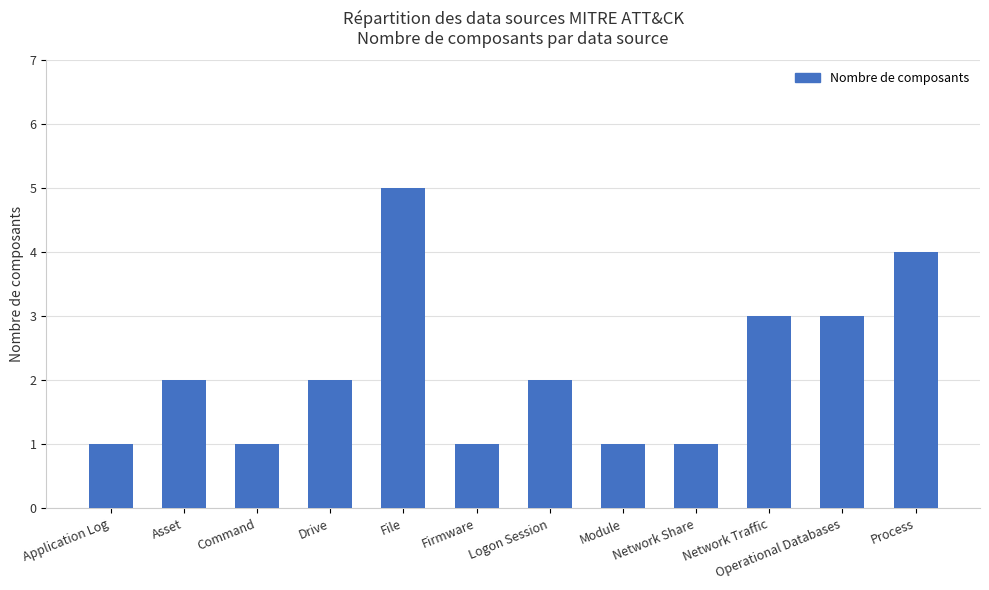

Count the number of data series in this chart.

1